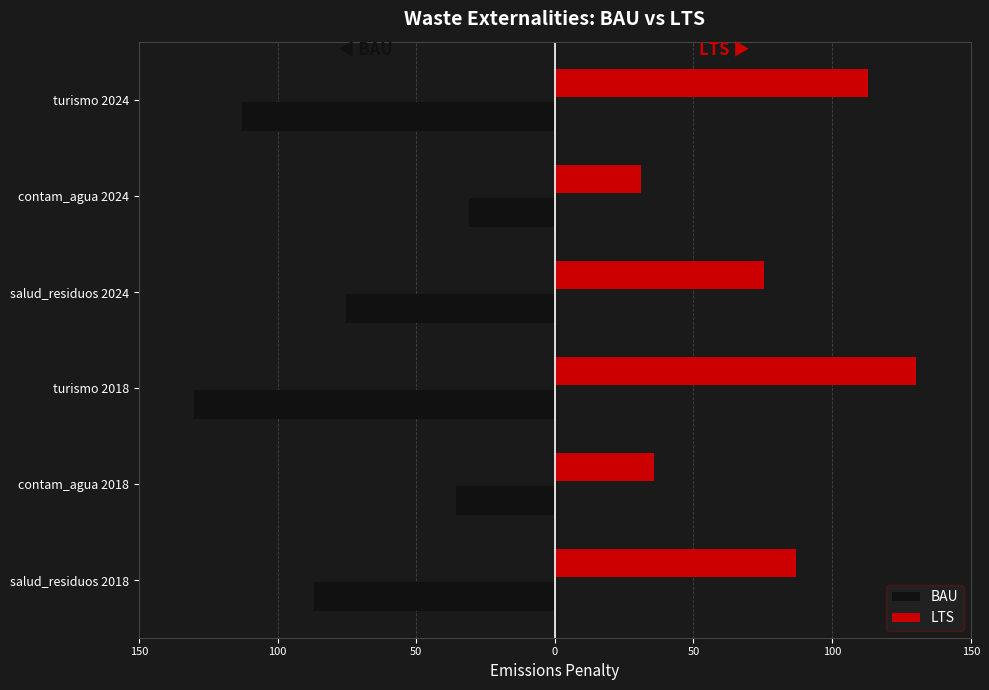

What is the minimum value shown in the chart?

-130.3